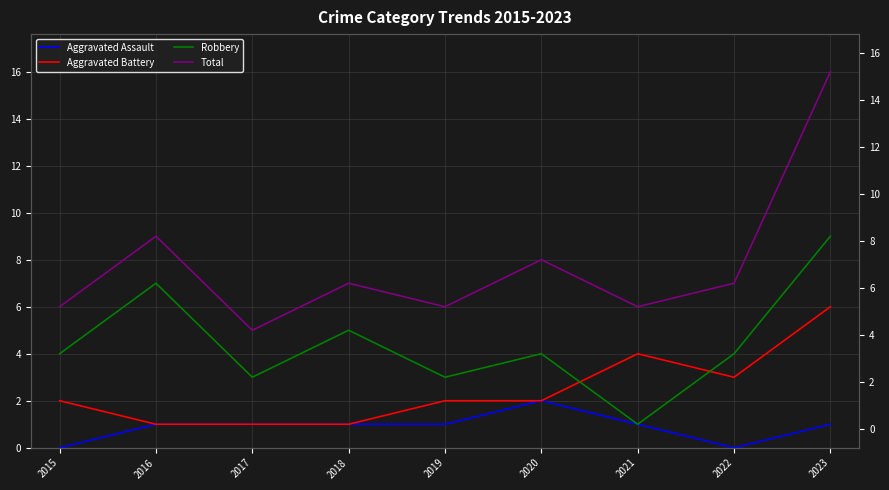

Which series has the widest spread of values?

Total